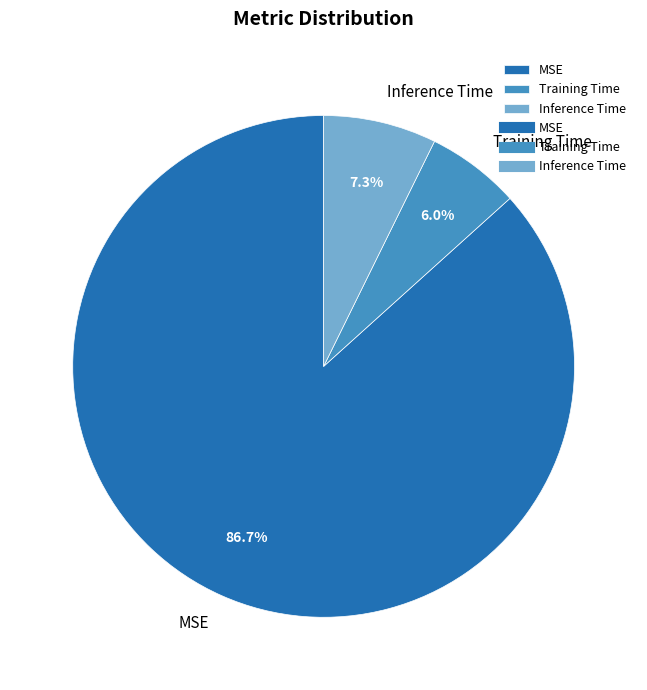

Rank the categories by value from lowest to highest.

Training Time, Inference Time, MSE